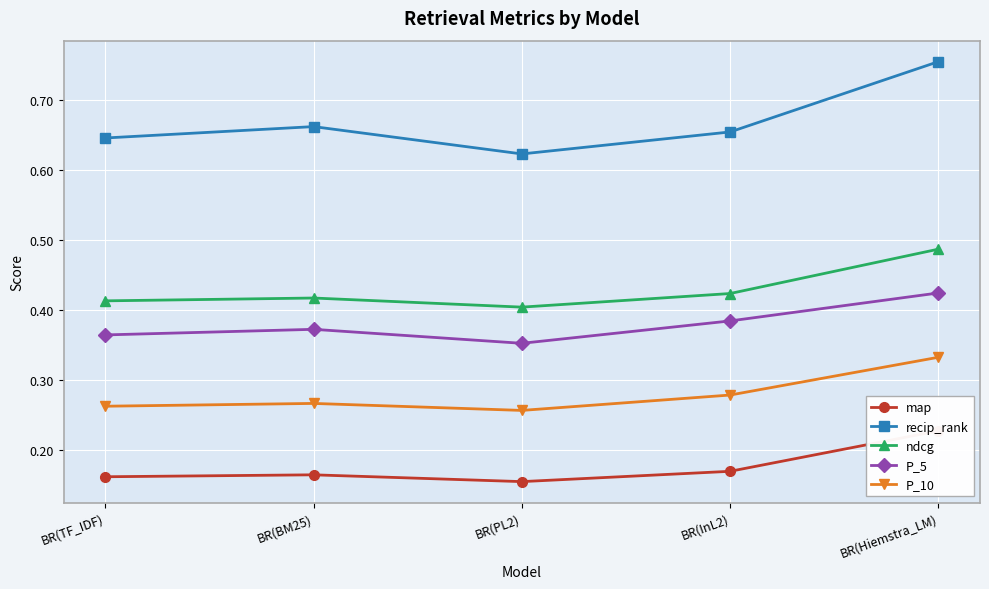

What is the spread (max minus min) of values at BR(TF_IDF)?

0.5